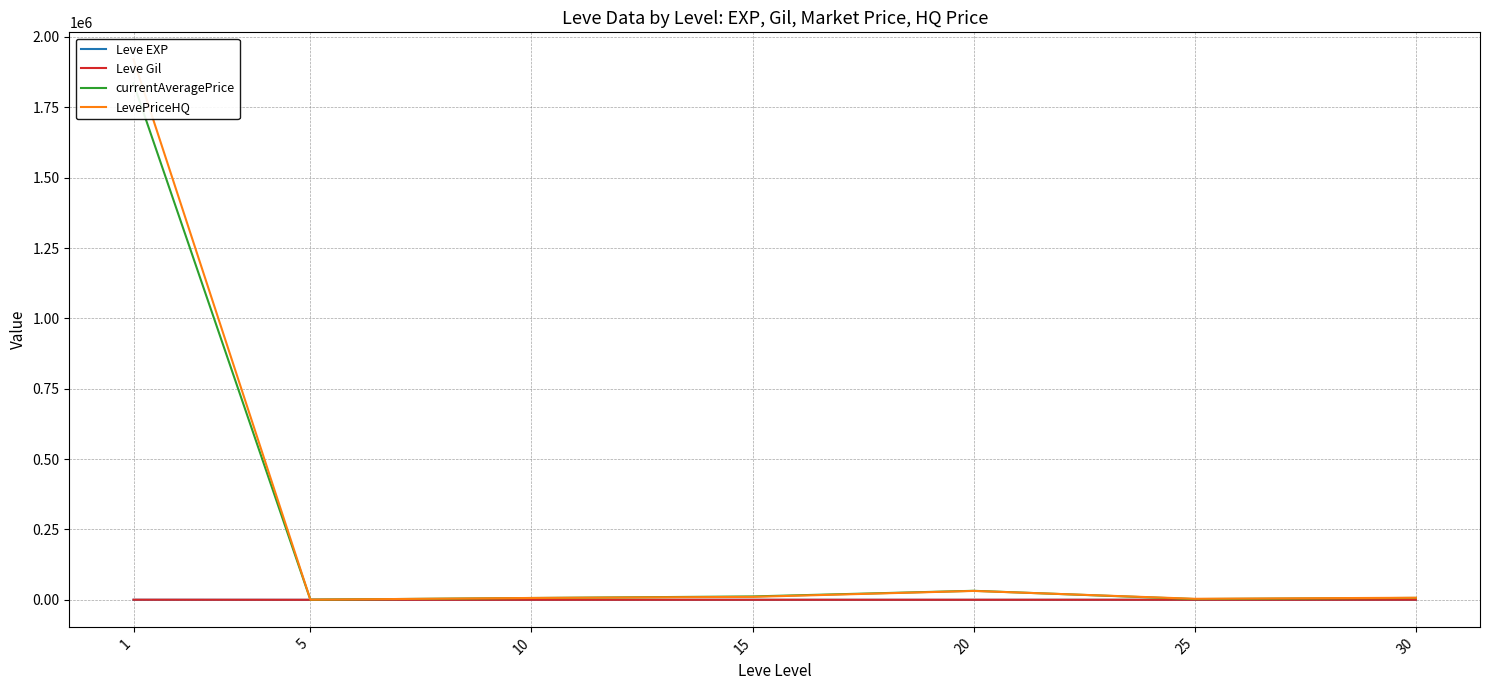

True or false: Leve Gil has a value of 281.0 at 25.

True